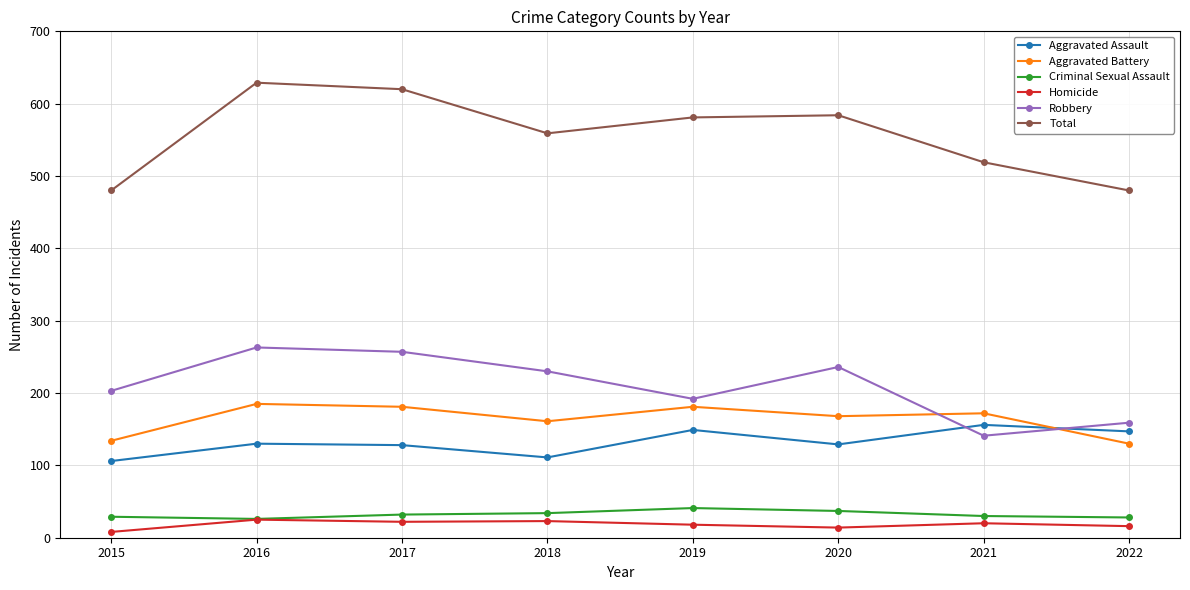

What is the sum of all Homicide values?

146